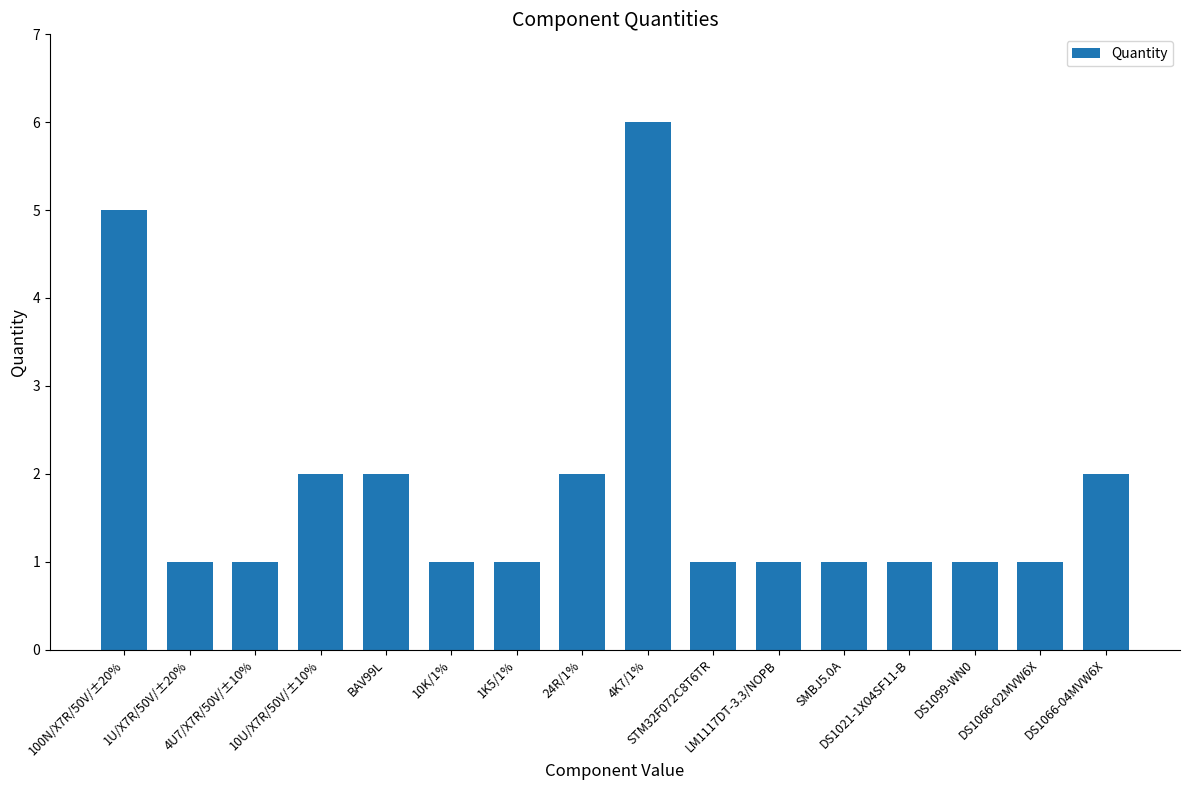

What is the label of the 12th bar from the right?

BAV99L